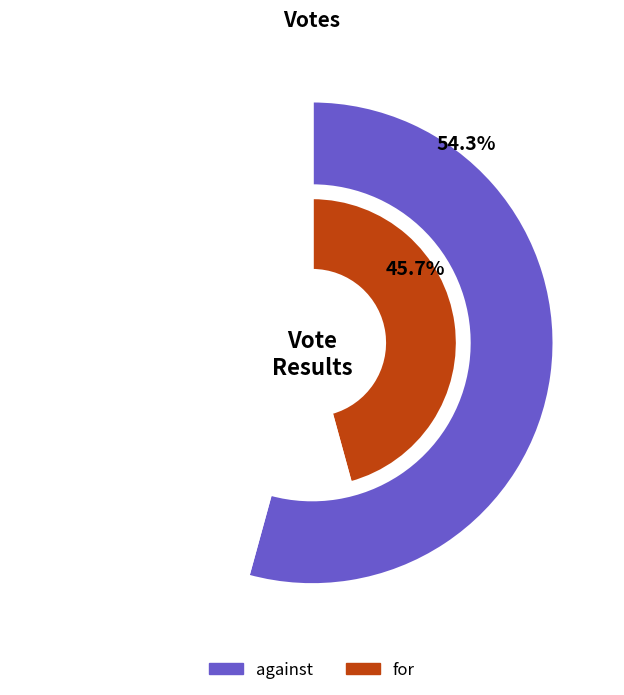

Do for and against together represent more than half of the pie?

Yes